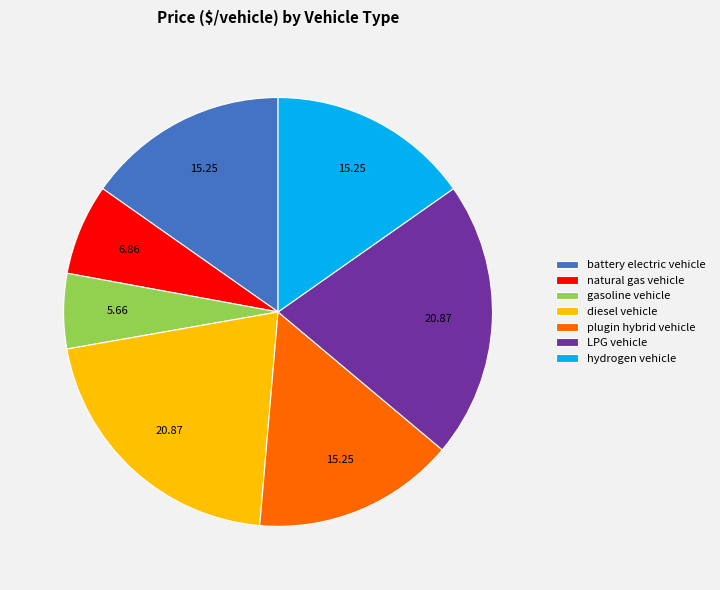

Which category has the smallest portion of the pie?

gasoline vehicle